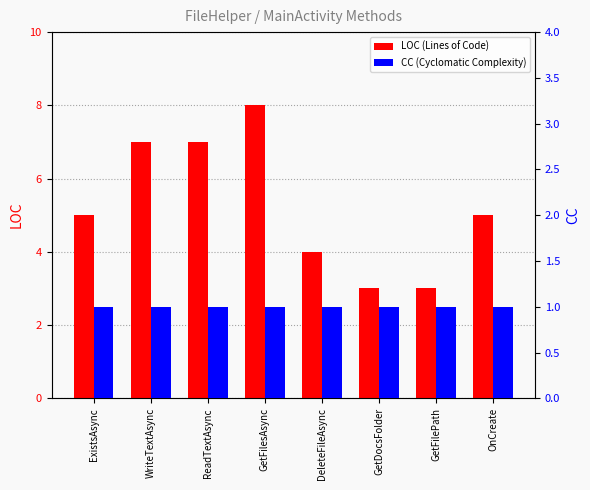

Which has a higher value, ExistsAsync or GetDocsFolder?

ExistsAsync